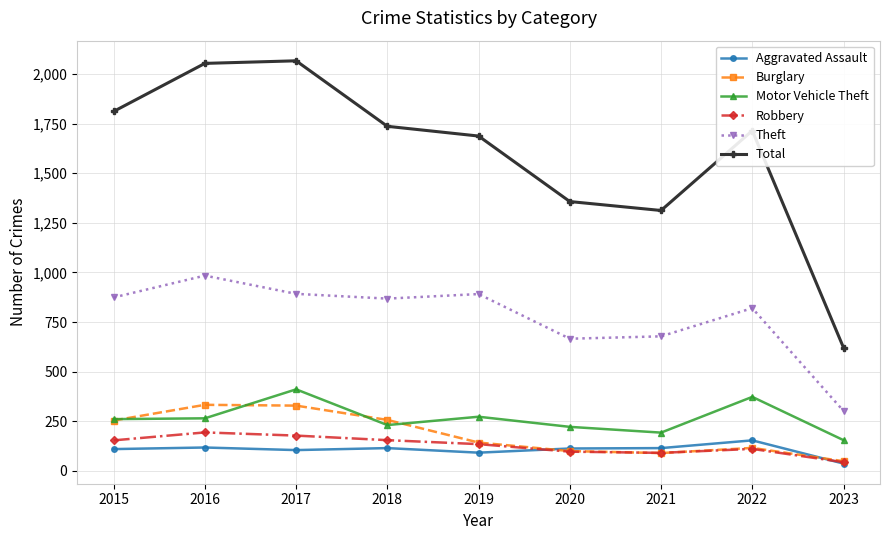

At which category does Theft reach its first local valley?

2018